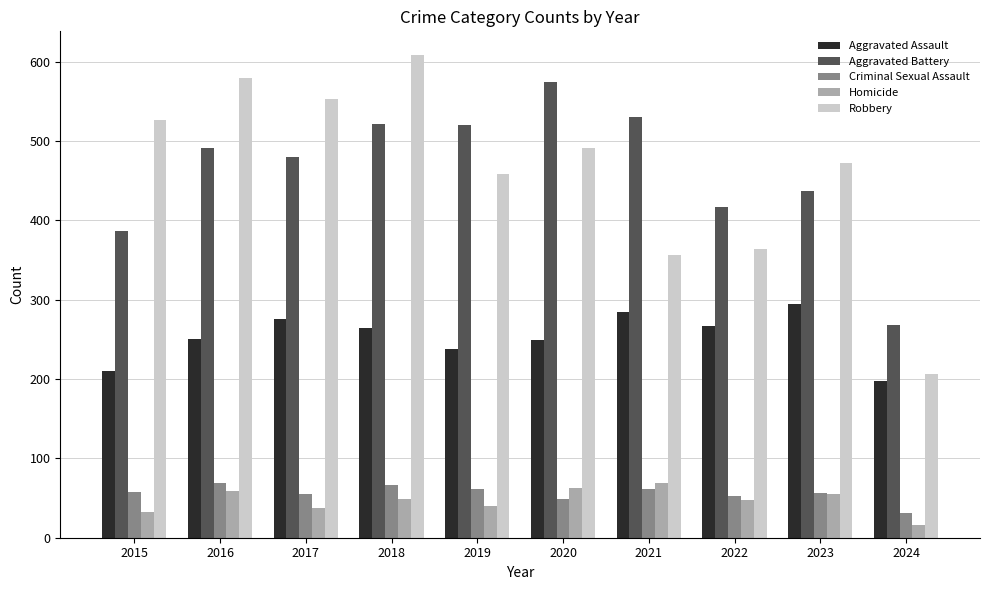

Which category has the lowest value across all series?

2024